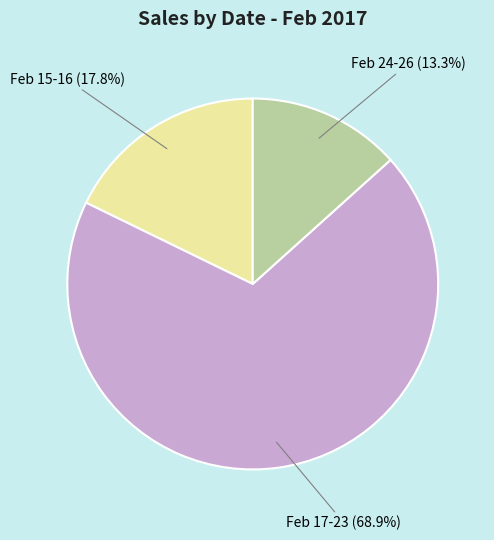

What is the largest slice in the pie chart?

Feb 17-23